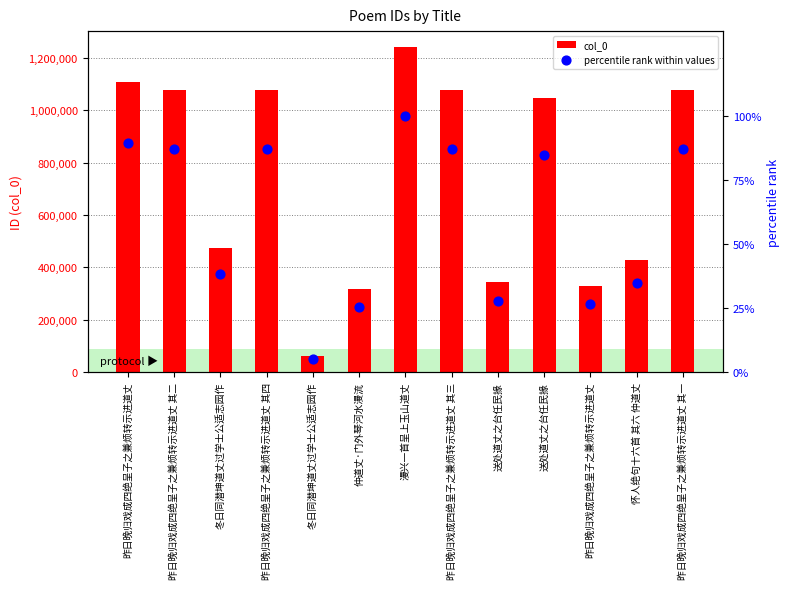

What is the total value across all series at 冬日同潜坤道丈过学士公适志园作?

475506.3